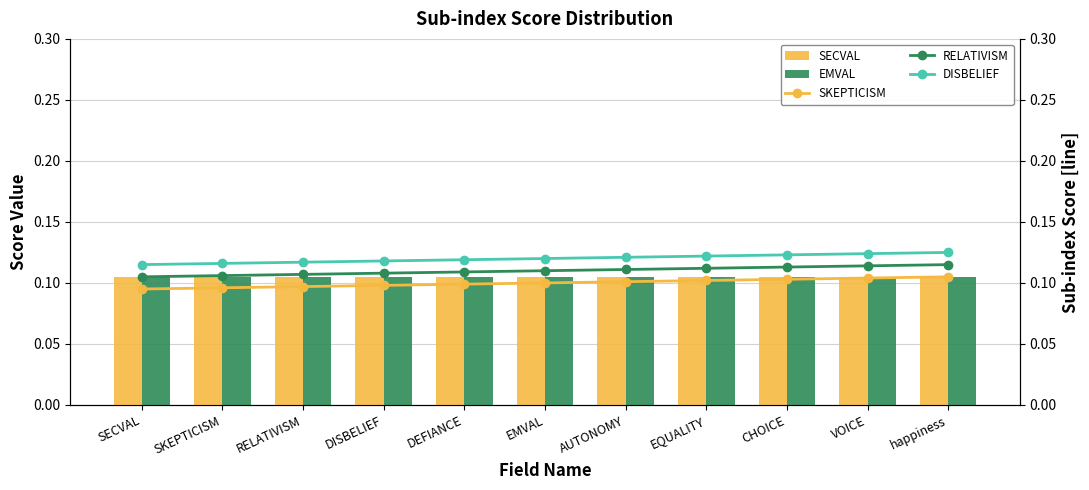

At how many categories does at least one series exceed 0?

11